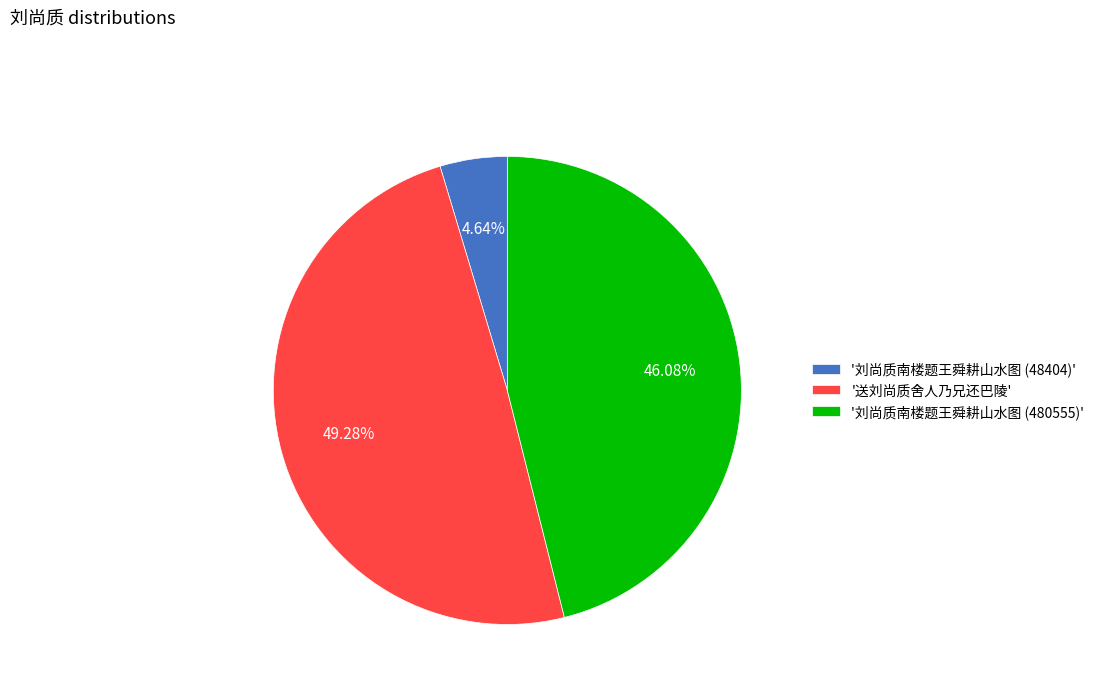

Is there any slice that represents more than half of the pie?

No